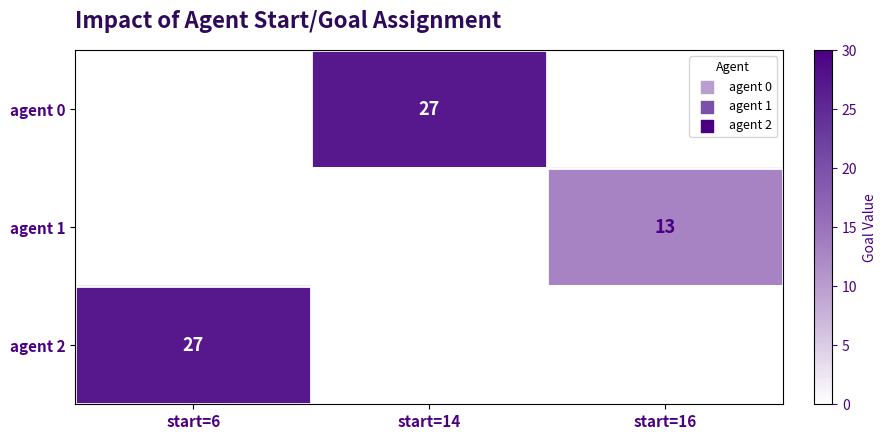

True or false: agent 0 has a value of 27 at start=14.

True